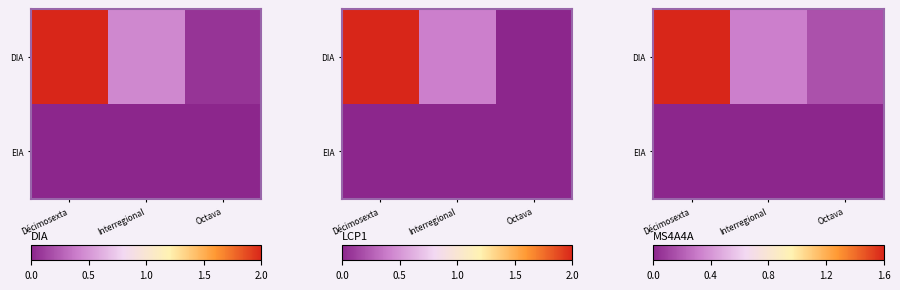

At which label does EIA reach its minimum?

Décimosexta